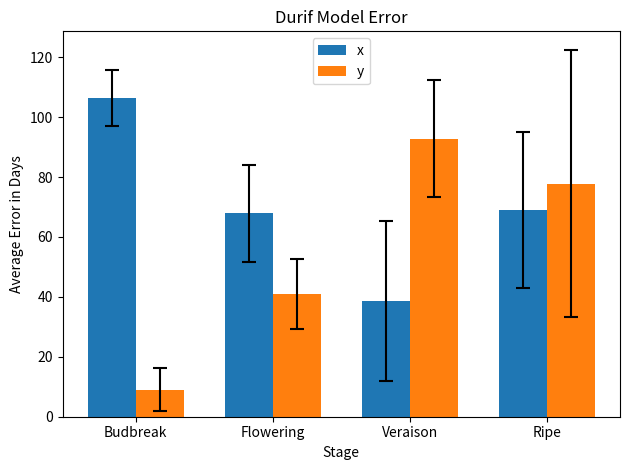

List the series in order of their peak value, highest first.

x, y